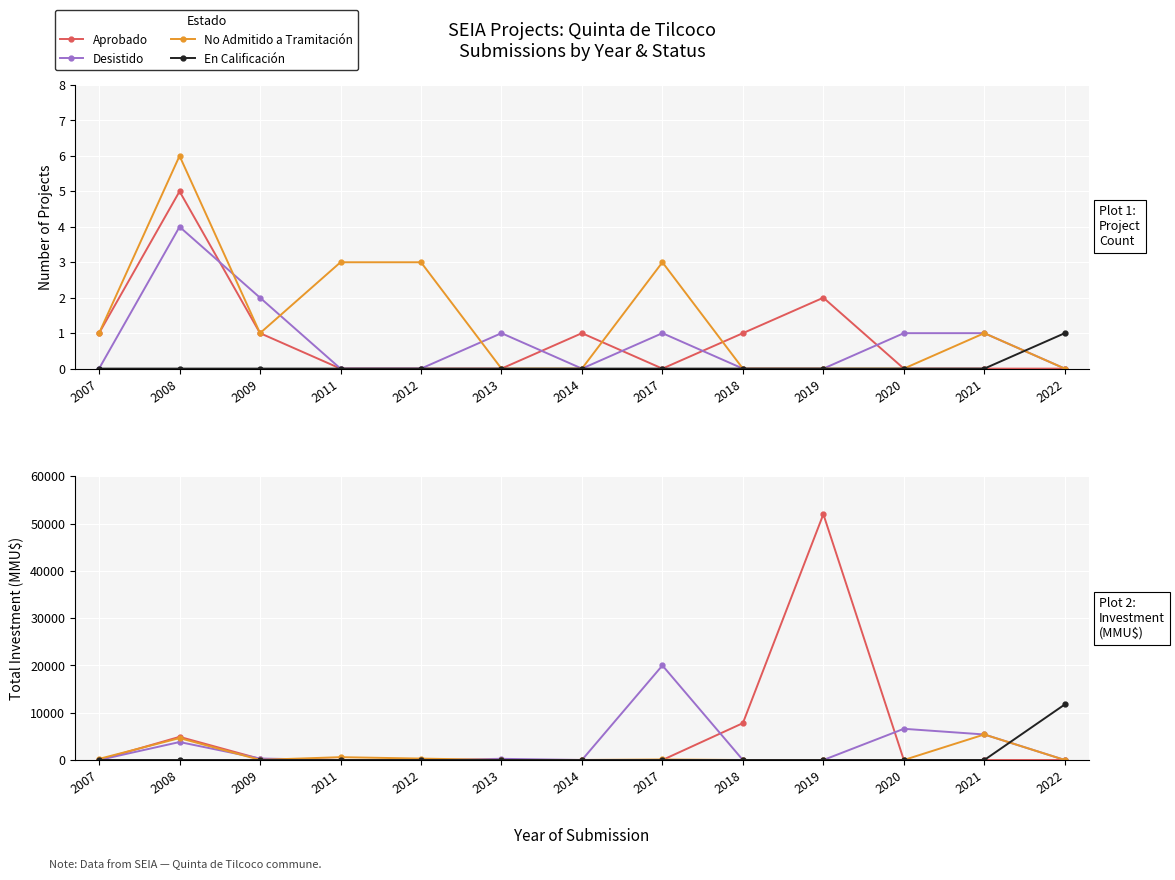

What is the average value of the No Admitido a Tramitación series?

870